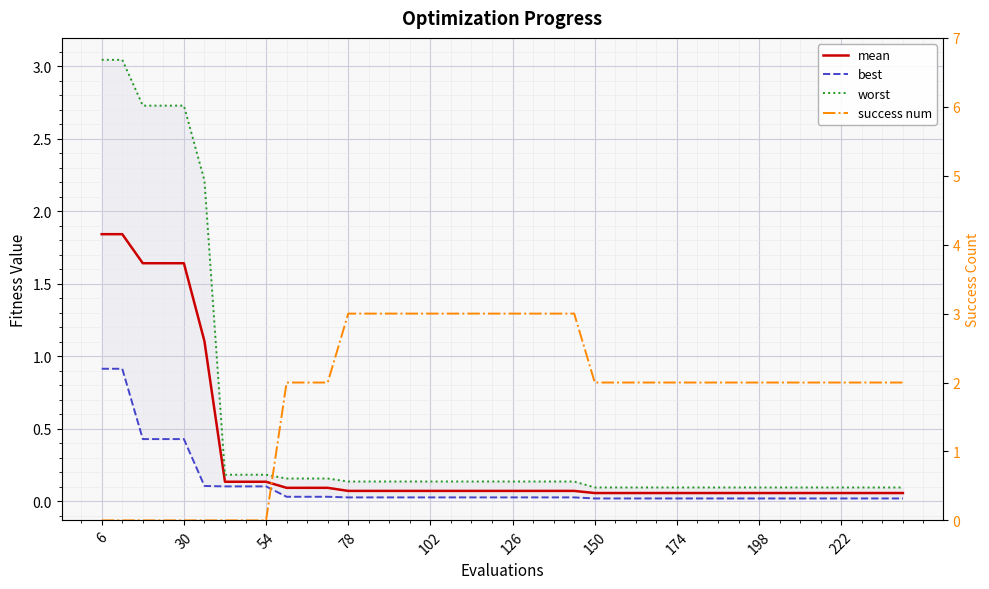

Reading left to right, transcribe all the data shown in this chart.

mean: 1.8	1.8	1.6	1.6	1.6	1.1	0.1	0.1	0.1	0.1	0.1	0.1	0.1	0.1	0.1	0.1	0.1	0.1	0.1	0.1	0.1	0.1	0.1	0.1	0.1	0.1	0.1	0.1	0.1	0.1	0.1	0.1	0.1	0.1	0.1	0.1	0.1	0.1	0.1	0.1
best: 0.9	0.9	0.4	0.4	0.4	0.1	0.1	0.1	0.1	0.0	0.0	0.0	0.0	0.0	0.0	0.0	0.0	0.0	0.0	0.0	0.0	0.0	0.0	0.0	0.0	0.0	0.0	0.0	0.0	0.0	0.0	0.0	0.0	0.0	0.0	0.0	0.0	0.0	0.0	0.0
worst: 3.0	3.0	2.7	2.7	2.7	2.2	0.2	0.2	0.2	0.2	0.2	0.2	0.1	0.1	0.1	0.1	0.1	0.1	0.1	0.1	0.1	0.1	0.1	0.1	0.1	0.1	0.1	0.1	0.1	0.1	0.1	0.1	0.1	0.1	0.1	0.1	0.1	0.1	0.1	0.1
success num: 0.0	0.0	0.0	0.0	0.0	0.0	0.0	0.0	0.0	2.0	2.0	2.0	3.0	3.0	3.0	3.0	3.0	3.0	3.0	3.0	3.0	3.0	3.0	3.0	2.0	2.0	2.0	2.0	2.0	2.0	2.0	2.0	2.0	2.0	2.0	2.0	2.0	2.0	2.0	2.0